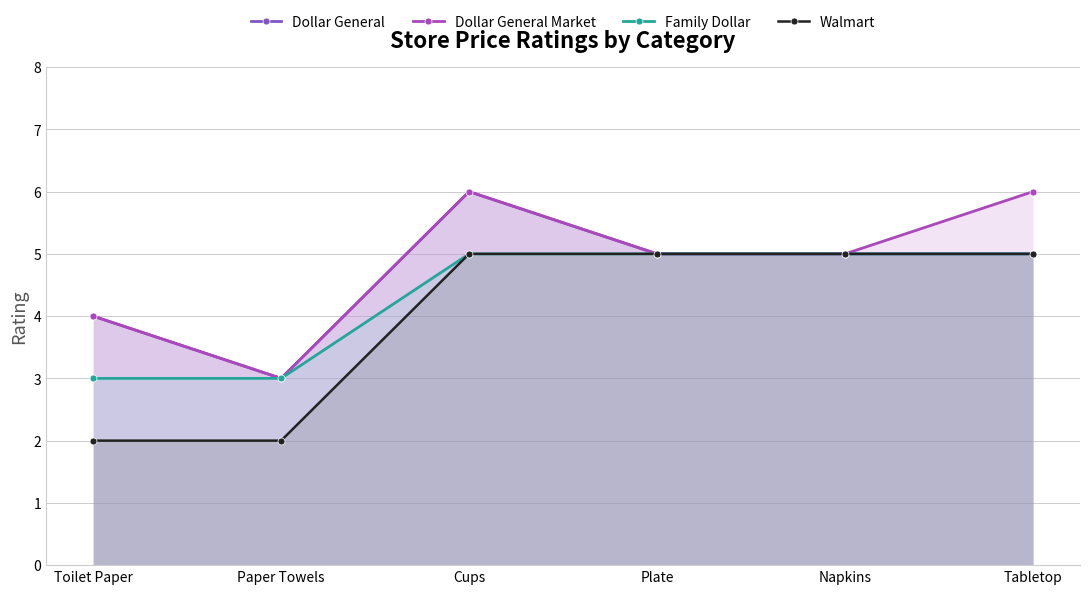

How many data points in Dollar General are less than 5?

2